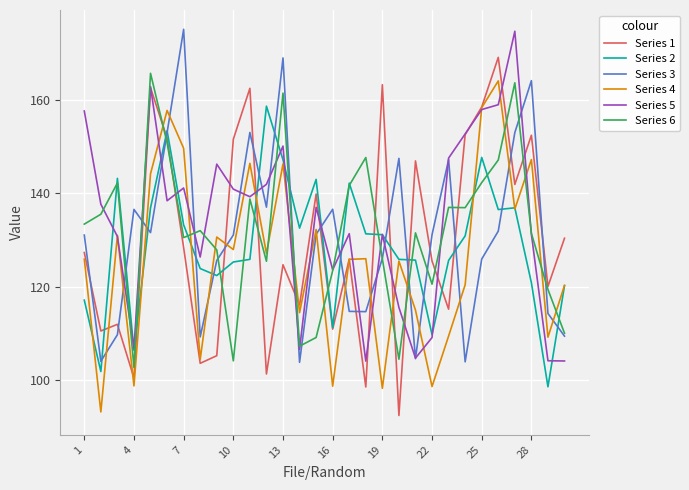

After their last crossing, which series has the higher values: Series 3 or Series 4?

Series 4